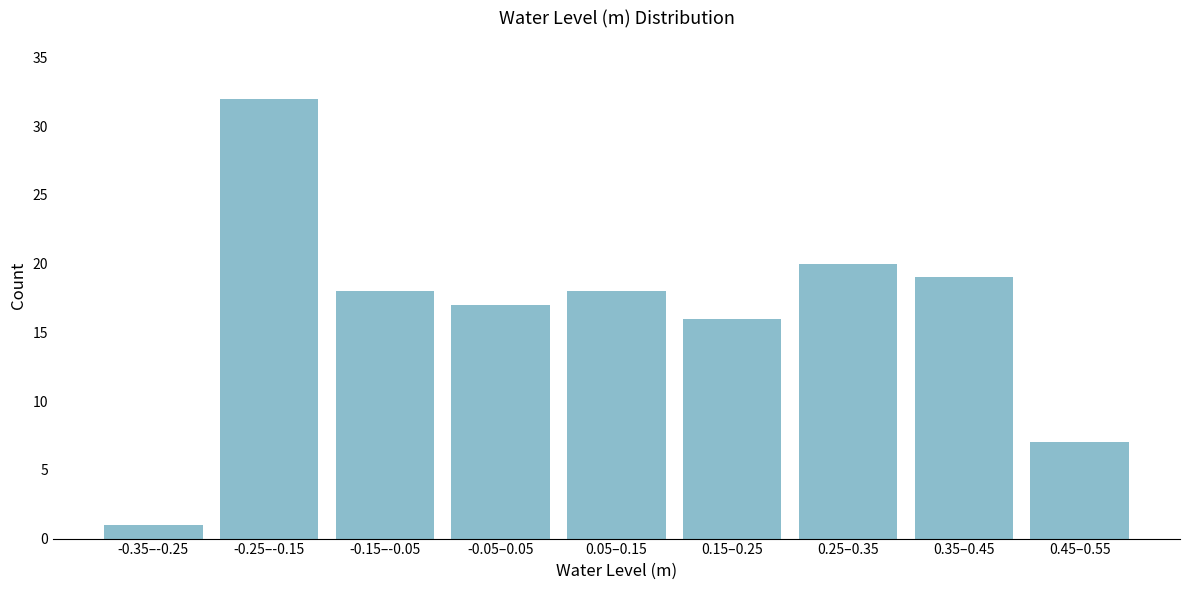

Reading left to right, list all the values displayed in this chart.

1	32	18	17	18	16	20	19	7